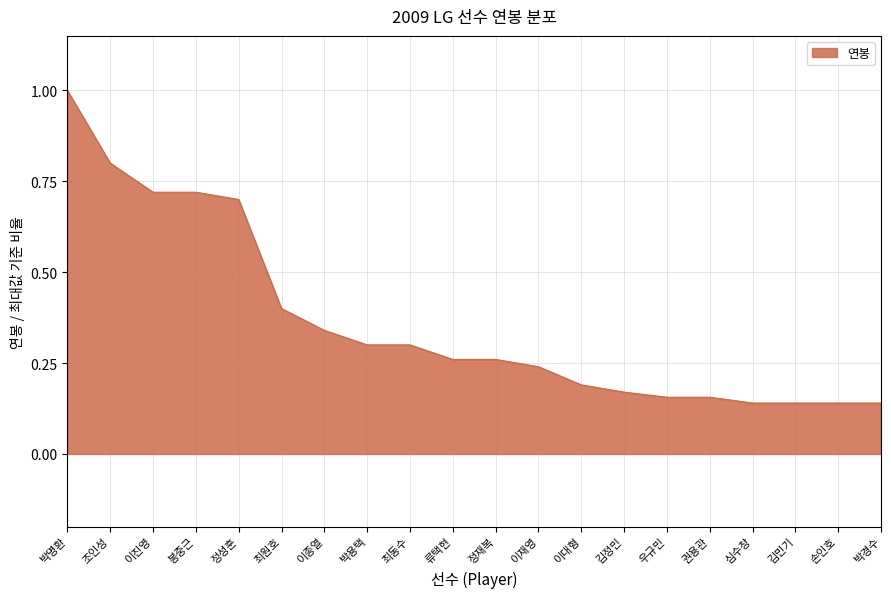

How many distinct data groups are displayed?

1